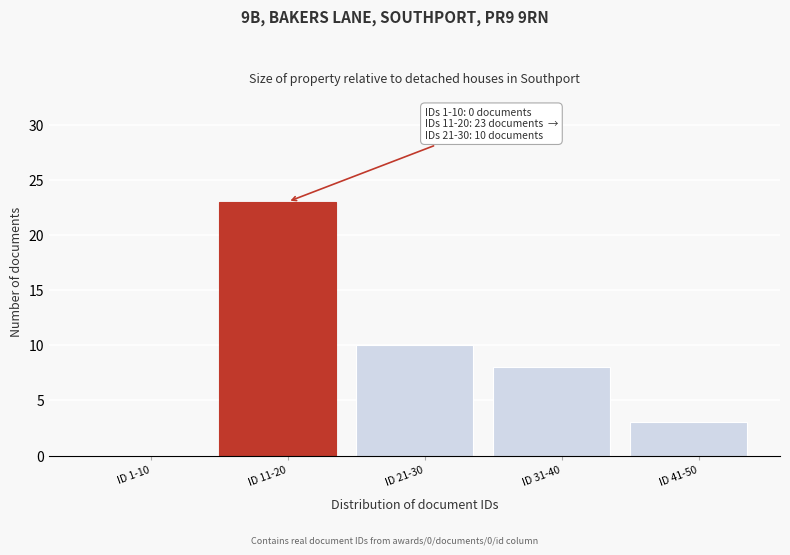

Reading left to right, transcribe all the data shown in this chart.

ID 1-10=0	ID 11-20=23	ID 21-30=10	ID 31-40=8	ID 41-50=3